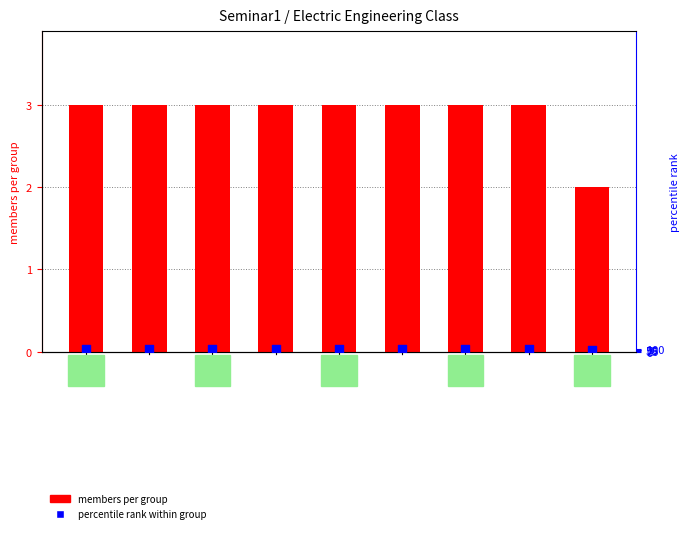

What are all the series names shown in the legend?

members per group, percentile rank within group